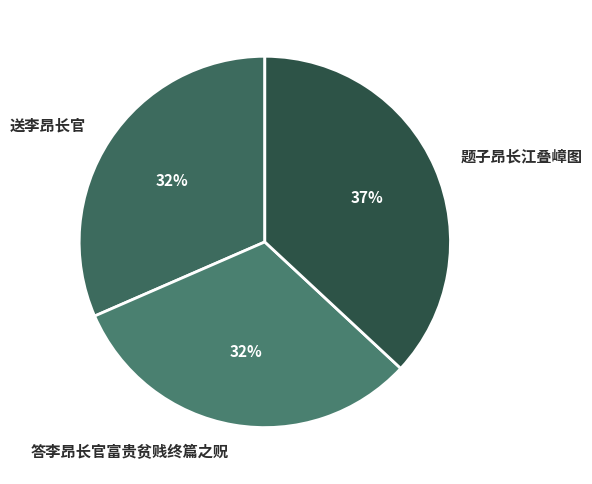

Which has a higher value, 送李昂长官 or 题子昂长江叠嶂图?

题子昂长江叠嶂图